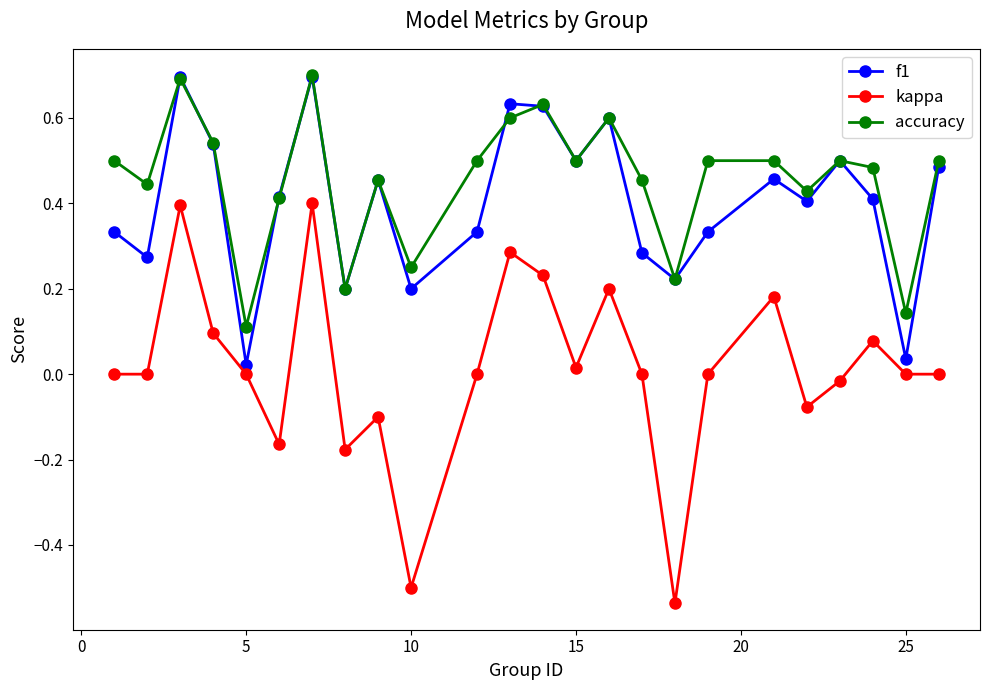

What is the greatest value displayed?

0.7